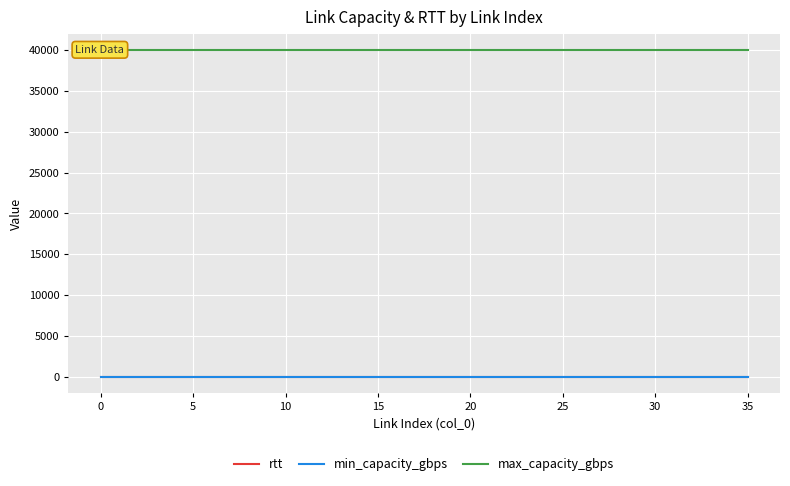

True or false: min_capacity_gbps and max_capacity_gbps cross at least once.

False